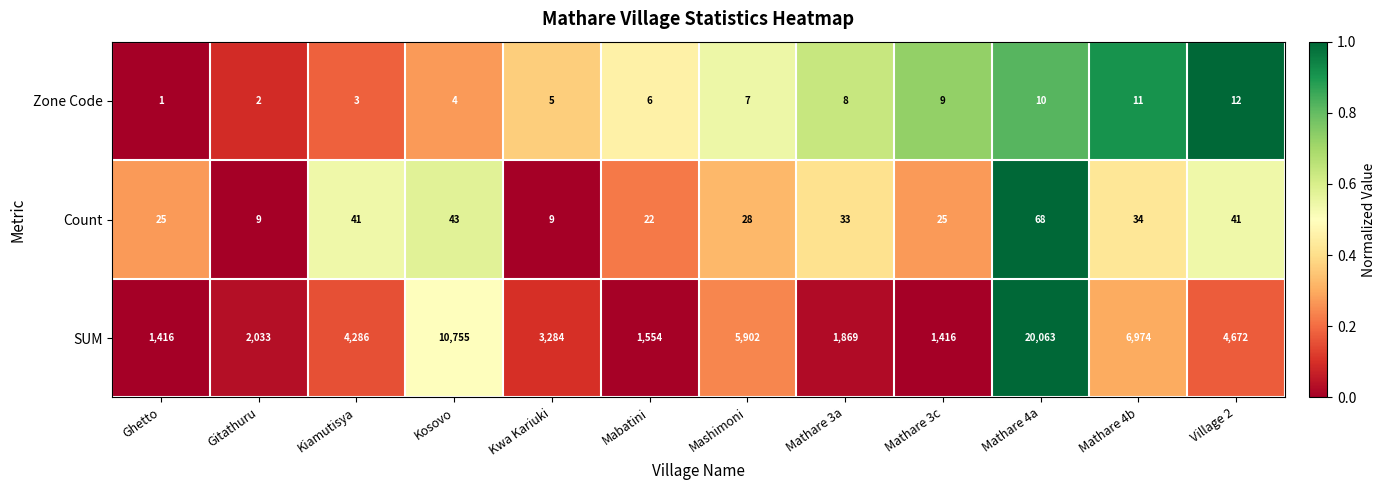

How many distinct data groups are displayed?

3